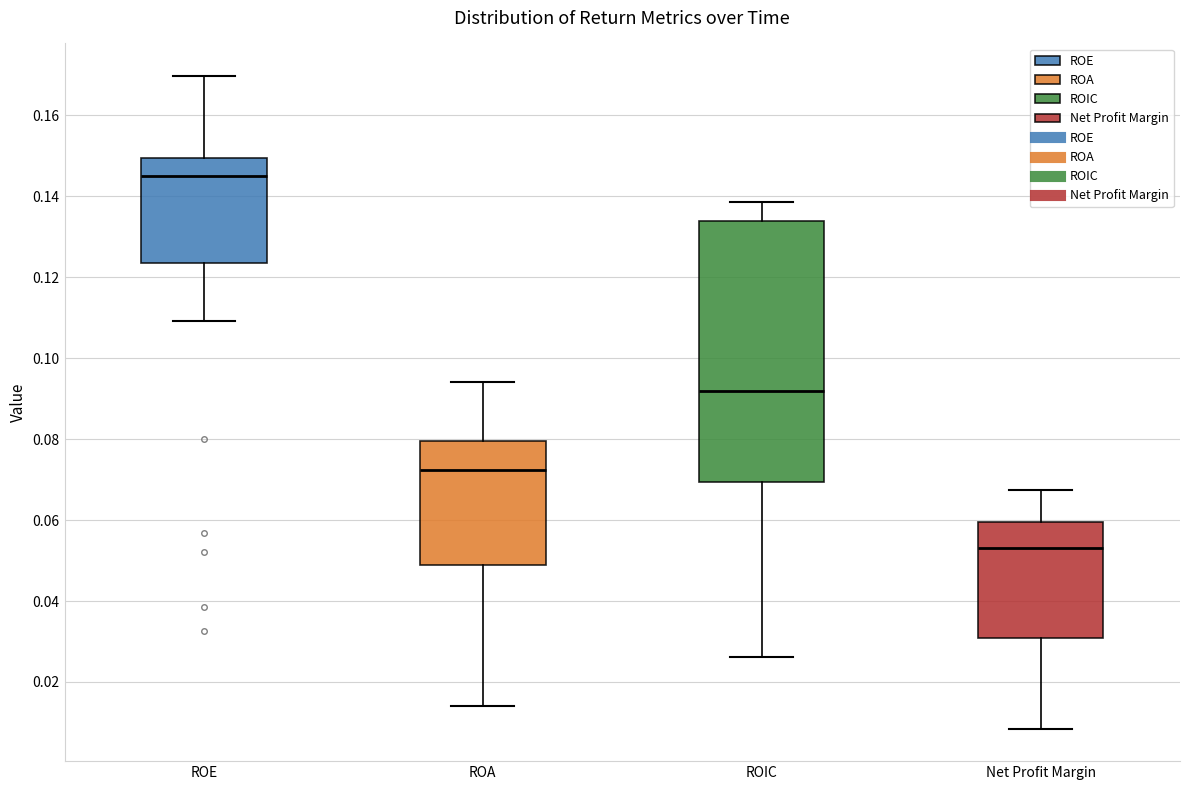

Which box is the tallest, from its lower edge to its upper edge?

ROIC